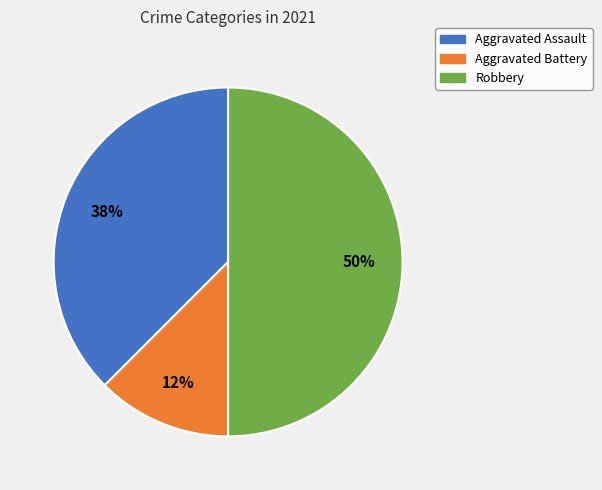

To the nearest percent, what is the average slice percentage?

33%